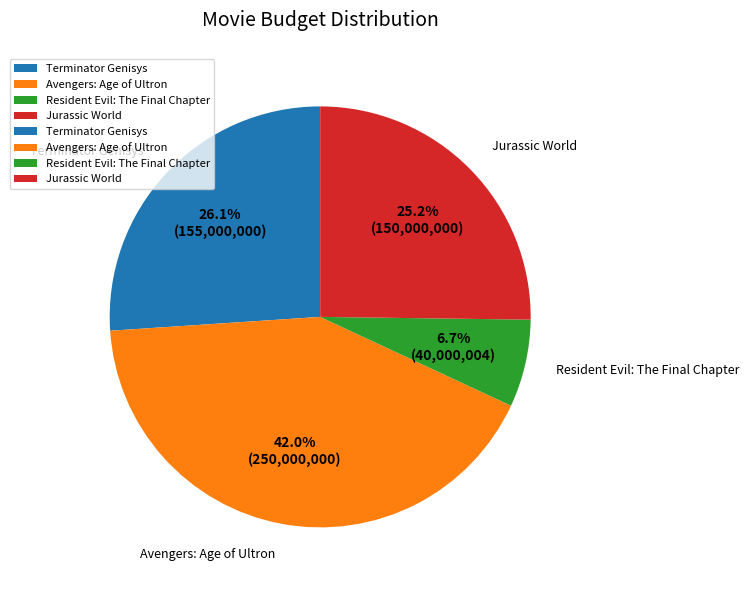

Does any single category account for the majority?

No